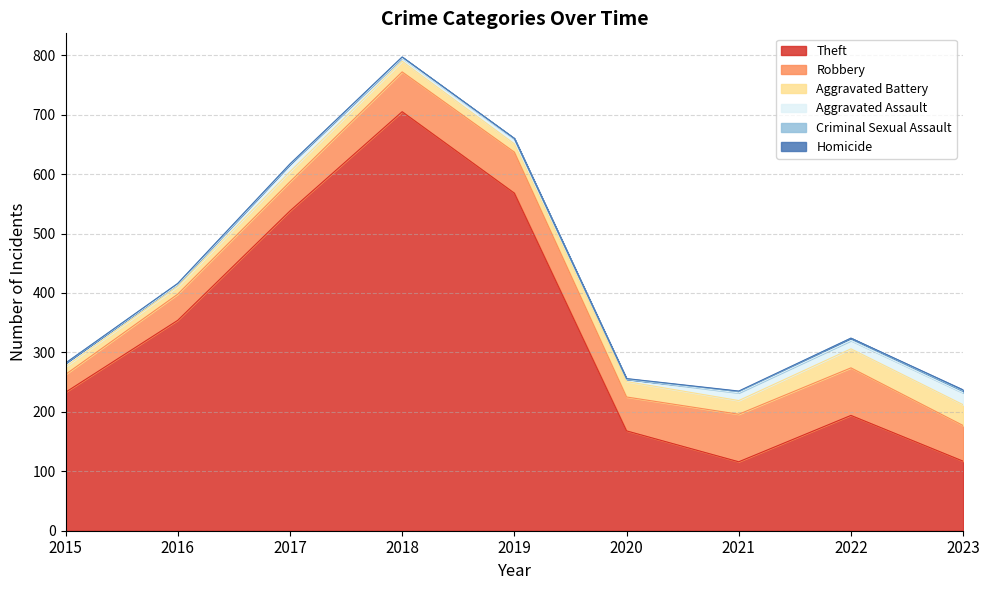

What is the sum of all Robbery values?

536